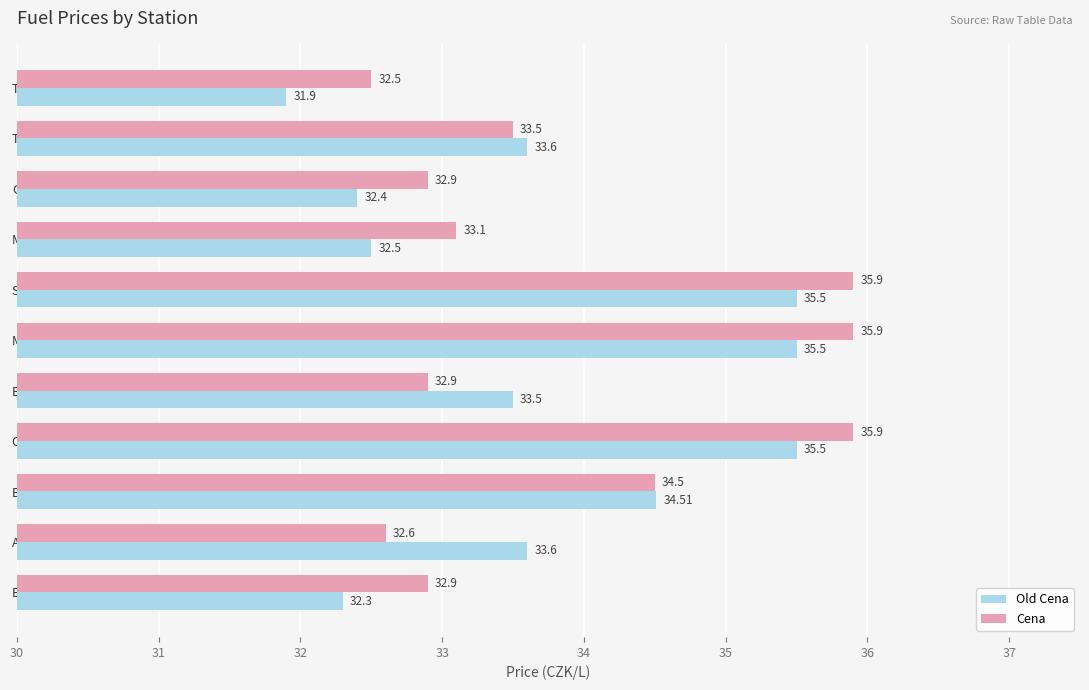

At which category does the chart reach its minimum across all series?

TankONO